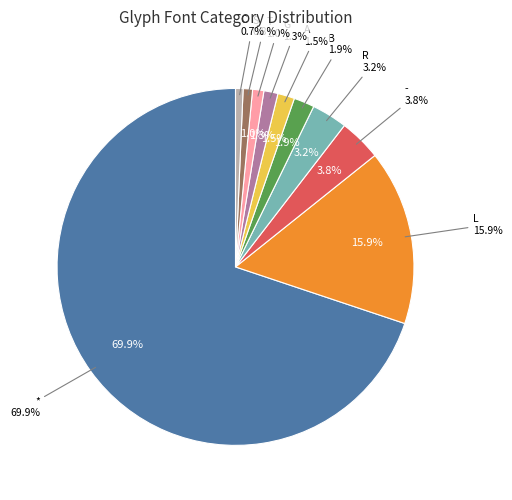

The C slice represents 1% of the pie. True or false?

False